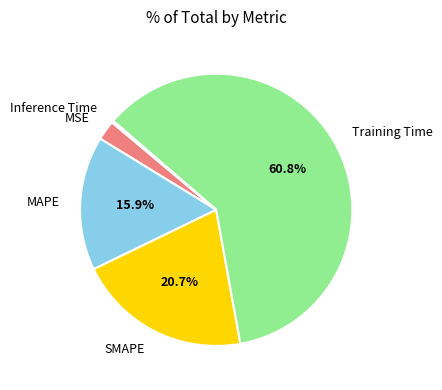

Does Training Time represent more than half of the total?

Yes